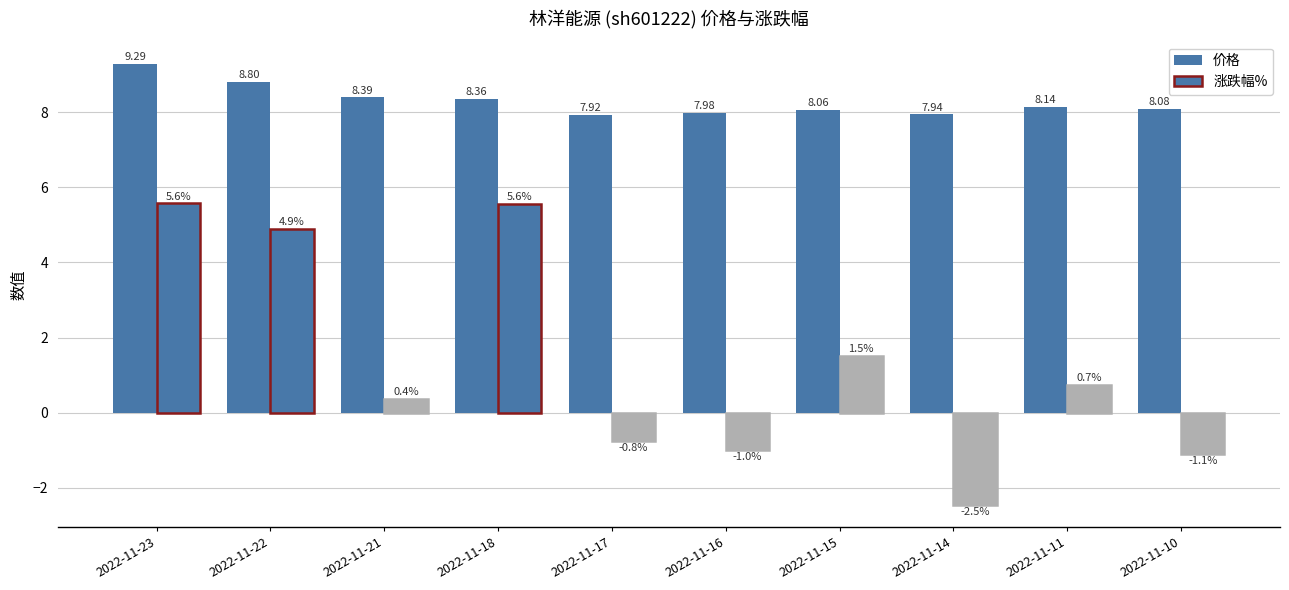

Does the chart contain stacked bars?

No